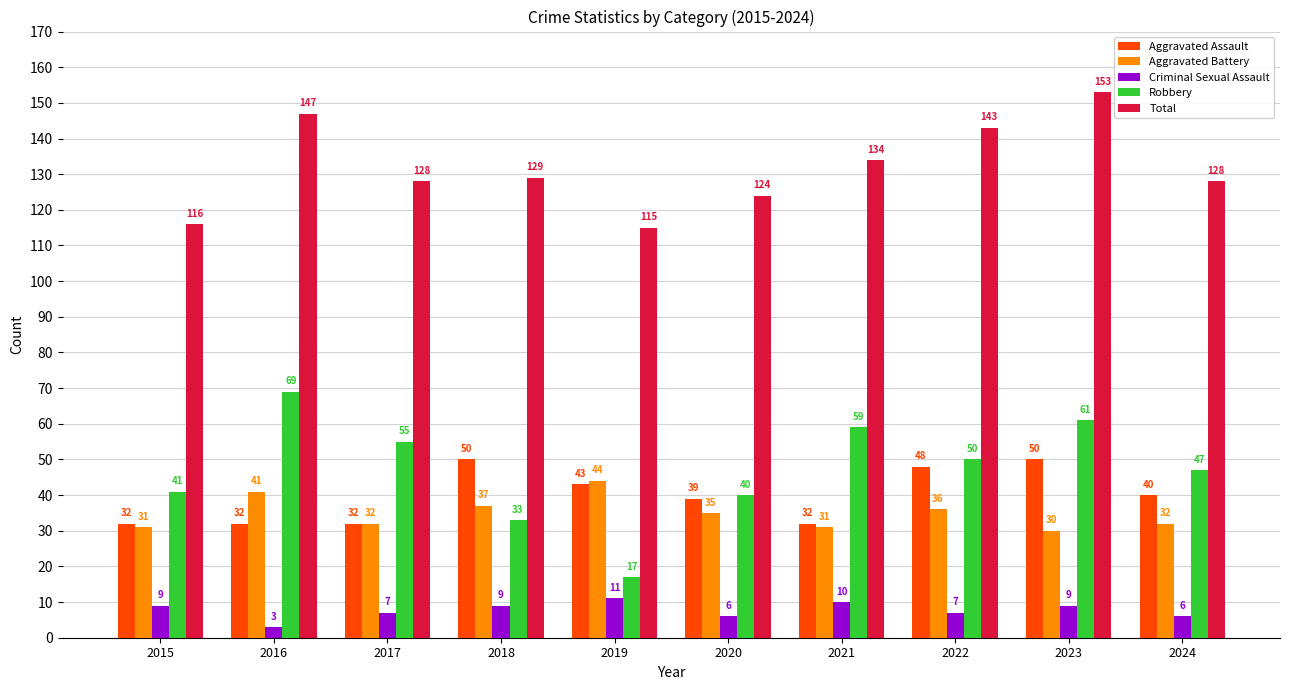

What value does the Robbery series have at 2018, to the nearest 10?

30